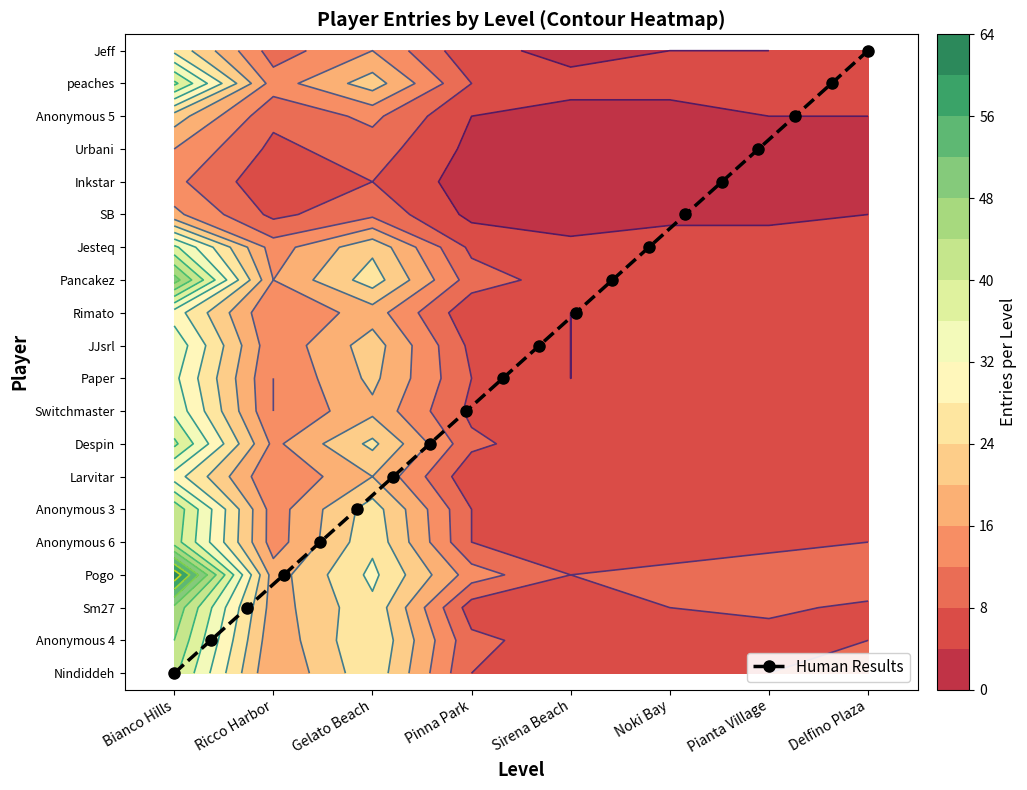

The value at 11 is 4. True or false?

False